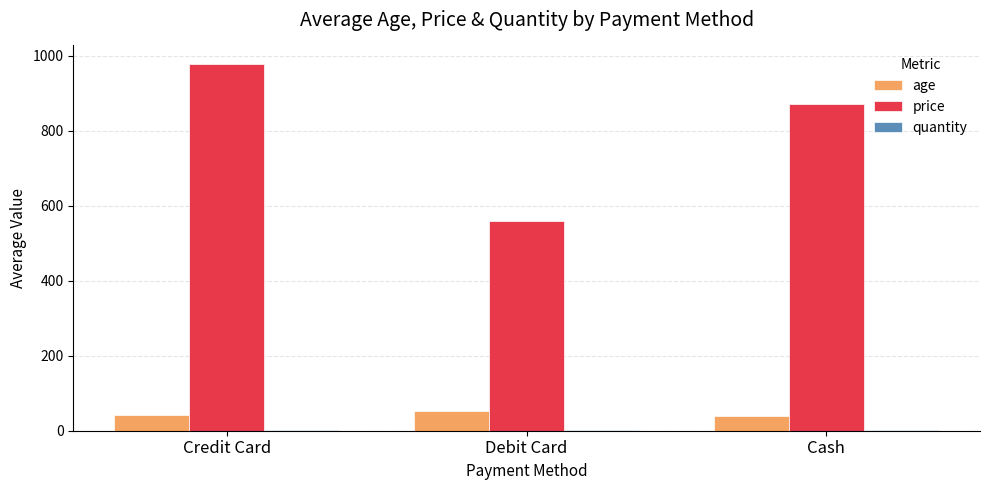

What is the maximum value for price?

978.3